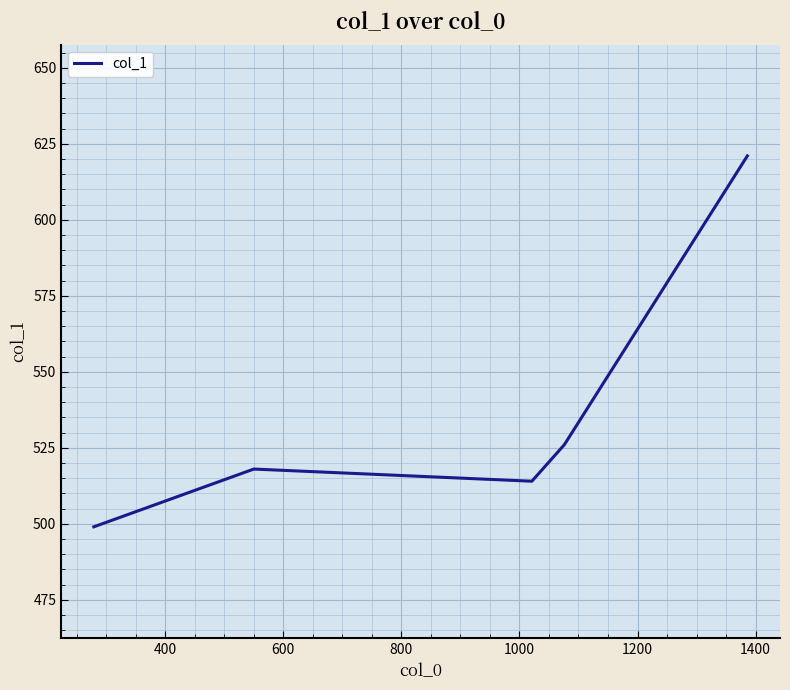

What is the difference between the second highest and second lowest values?

12